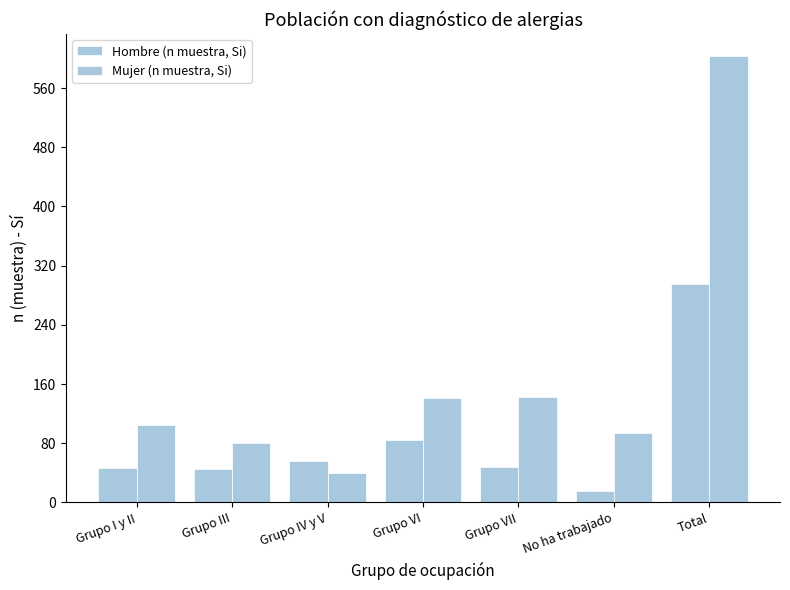

How many bars are there in each group?

2